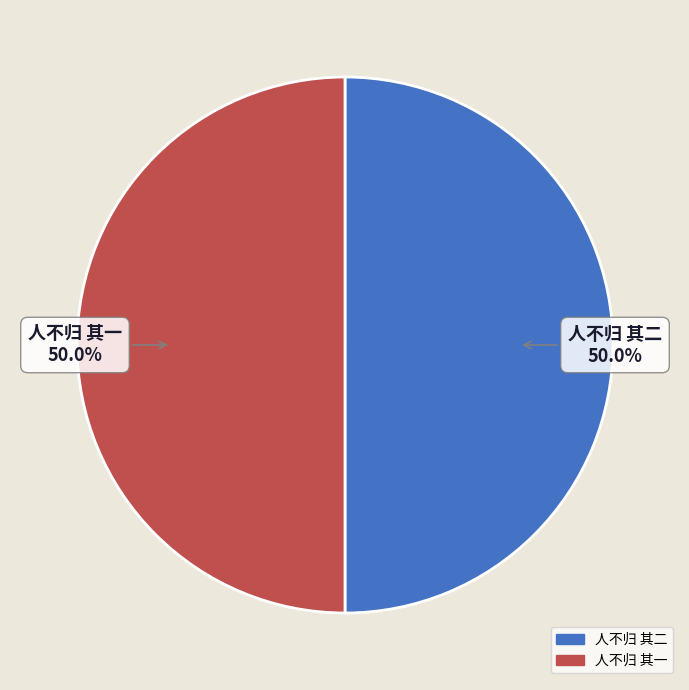

The 人不归 其二 slice represents 40% of the pie. True or false?

False